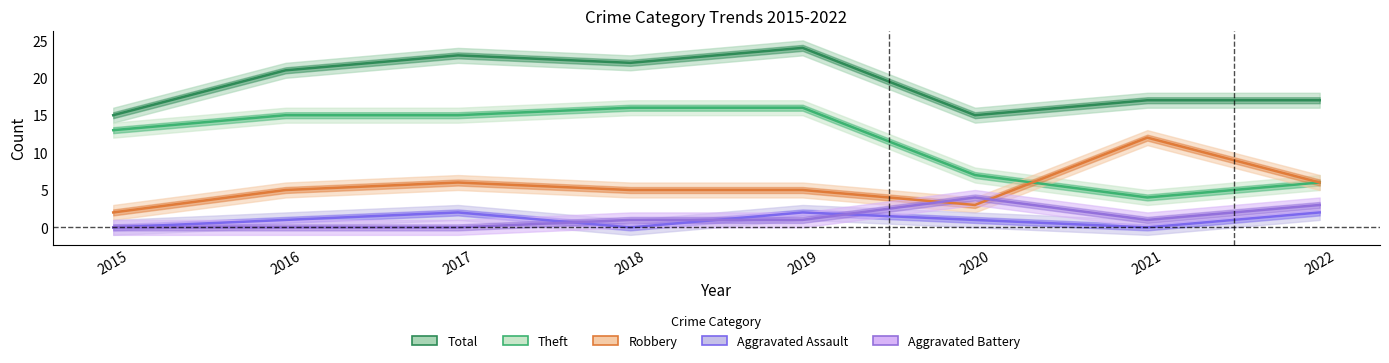

Reading left to right, extract all data points from this chart.

Total: 2015=15	2016=21	2017=23	2018=22	2019=24	2020=15	2021=17	2022=17
Theft: 2015=13	2016=15	2017=15	2018=16	2019=16	2020=7	2021=4	2022=6
Robbery: 2015=2	2016=5	2017=6	2018=5	2019=5	2020=3	2021=12	2022=6
Aggravated Assault: 2015=0	2016=1	2017=2	2018=0	2019=2	2020=1	2021=0	2022=2
Aggravated Battery: 2015=0	2016=0	2017=0	2018=1	2019=1	2020=4	2021=1	2022=3